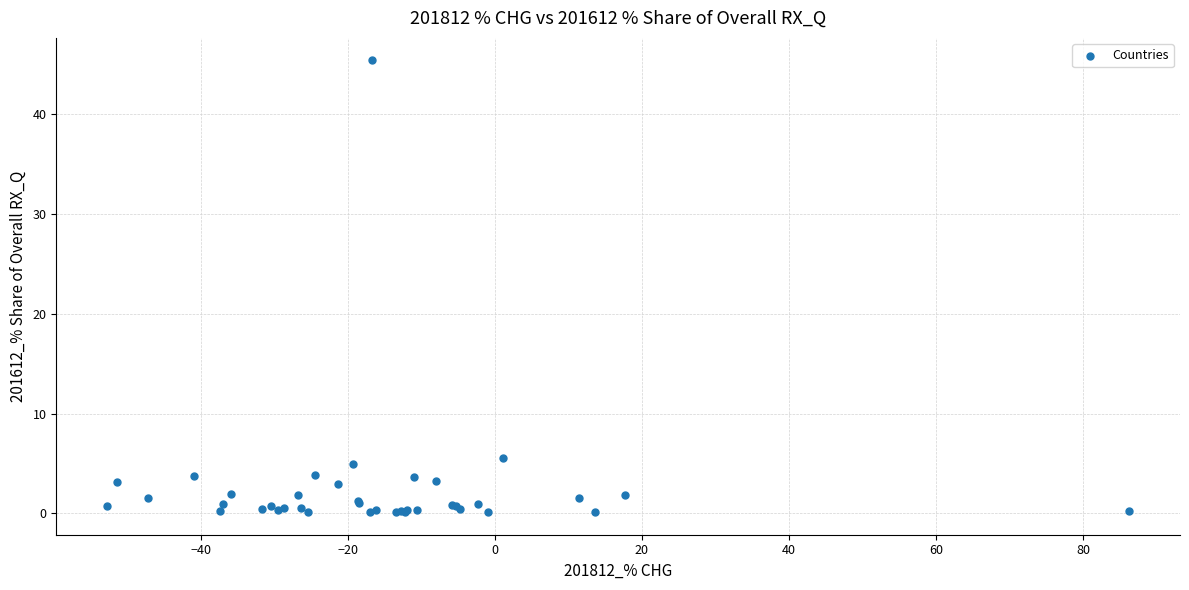

What Y value in the scatter plot is closest to 22?

5.6